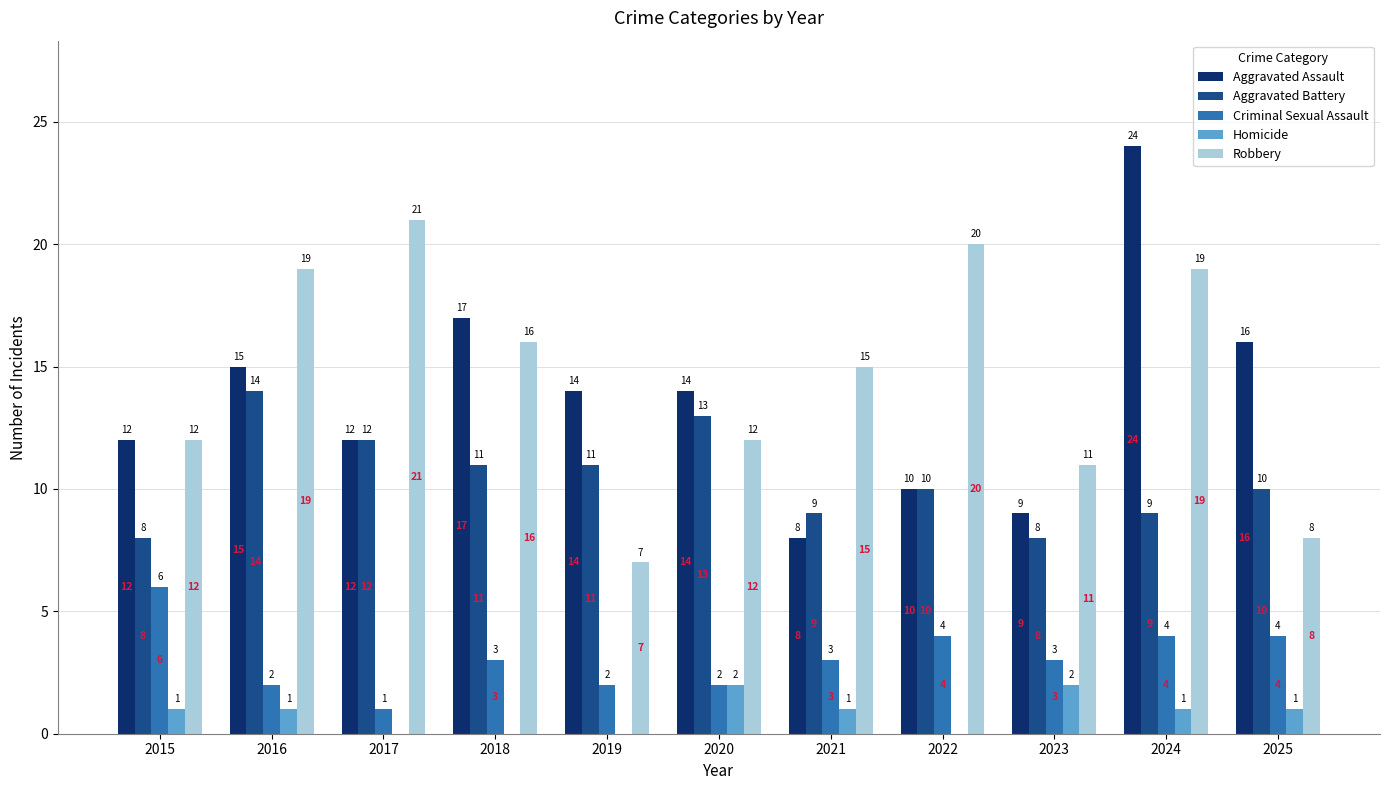

Where is Robbery nearest to the value 14?

2021